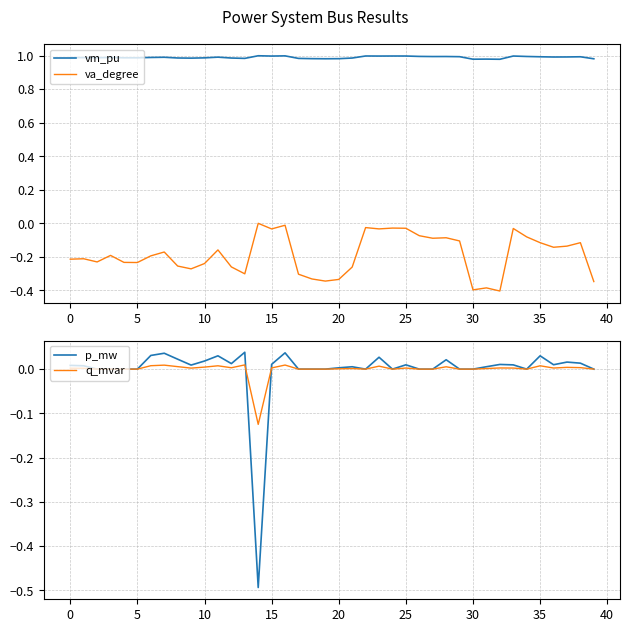

What is the difference between the highest and lowest values at 29?

1.1